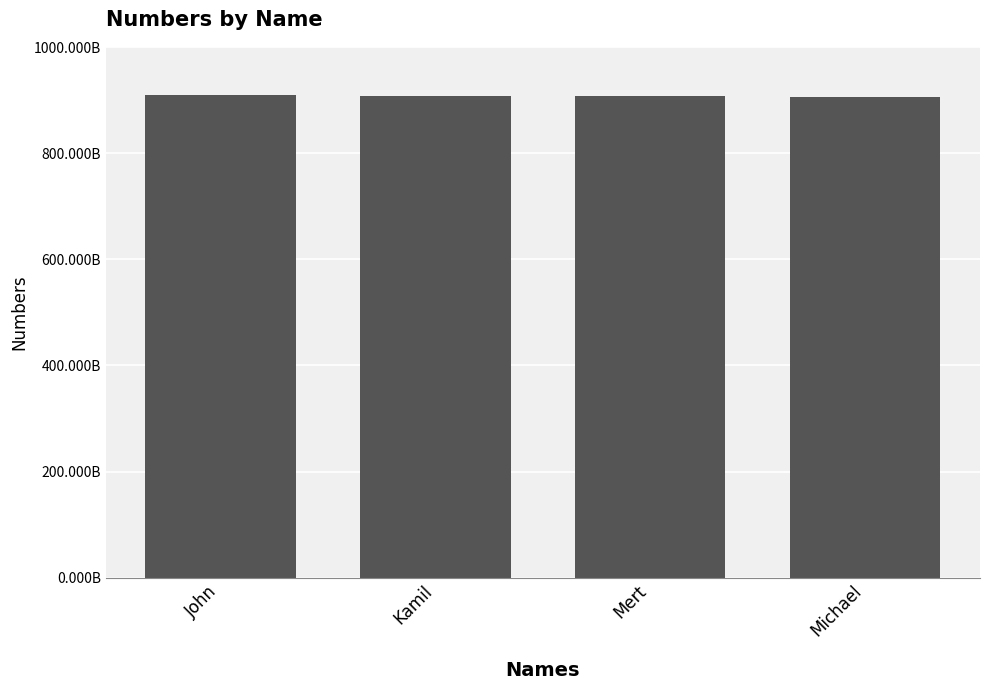

At which label does the data first exceed 908888888888?

John